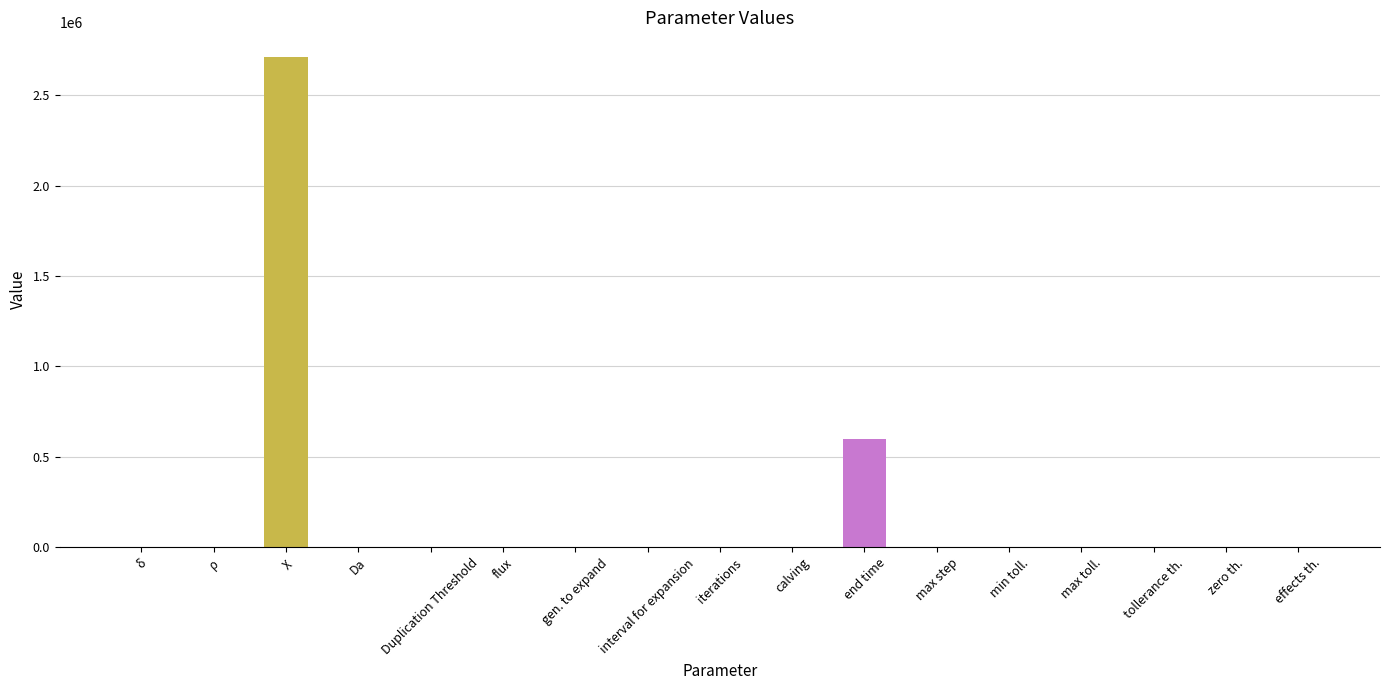

At which label does the data first exceed 1?

ρ